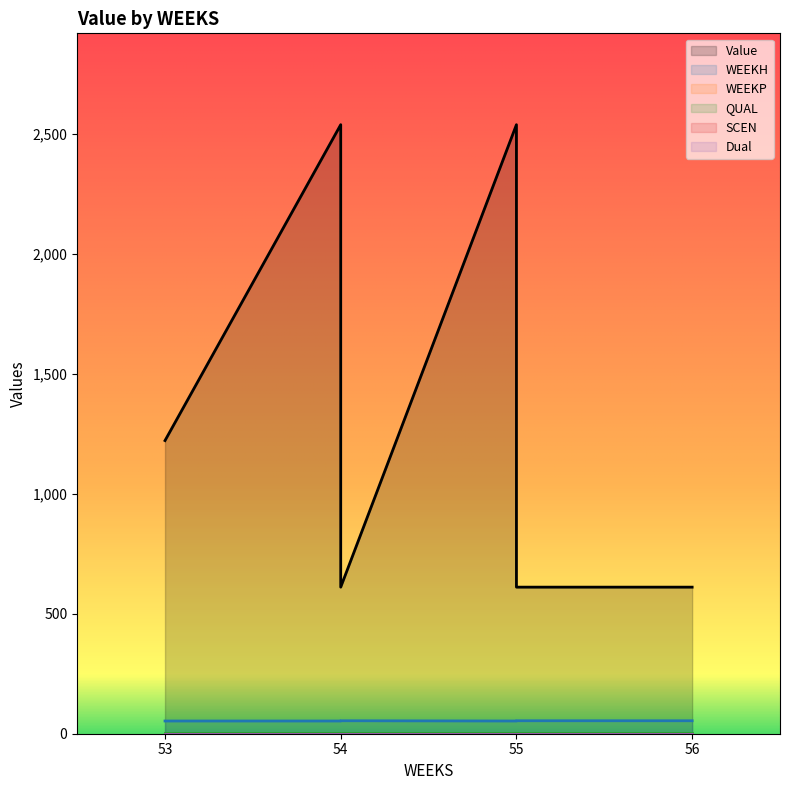

Which series has the largest total across all categories?

Value